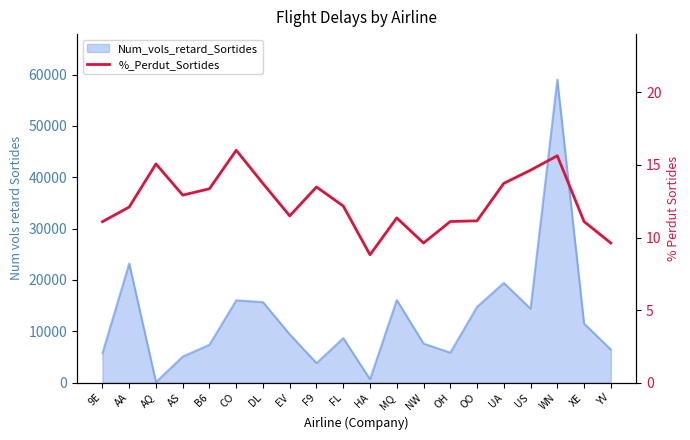

Is it true that the value at AA is 17.4?

False